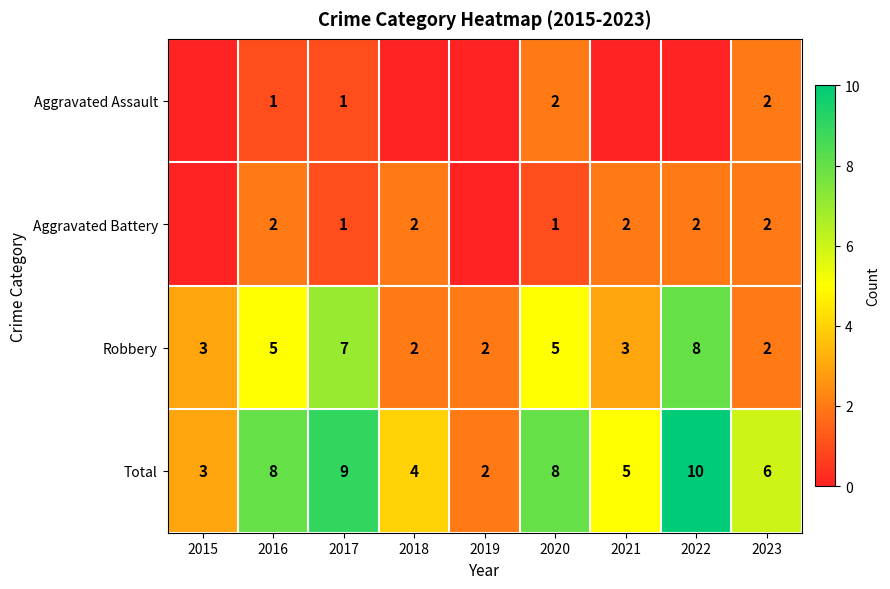

Between 2017 and 2023, which series saw the biggest shift?

Robbery